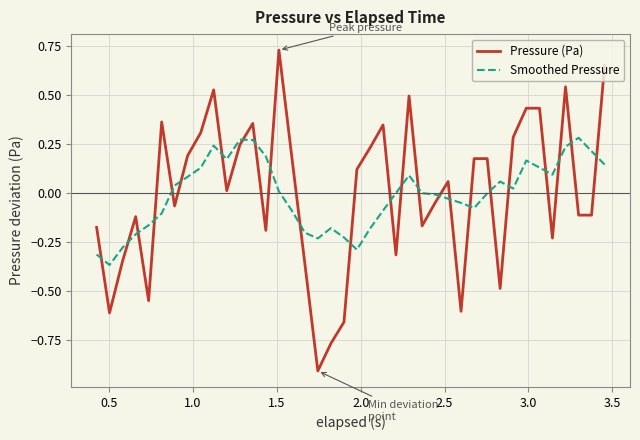

Which series has the largest range (max minus min)?

Pressure (Pa)